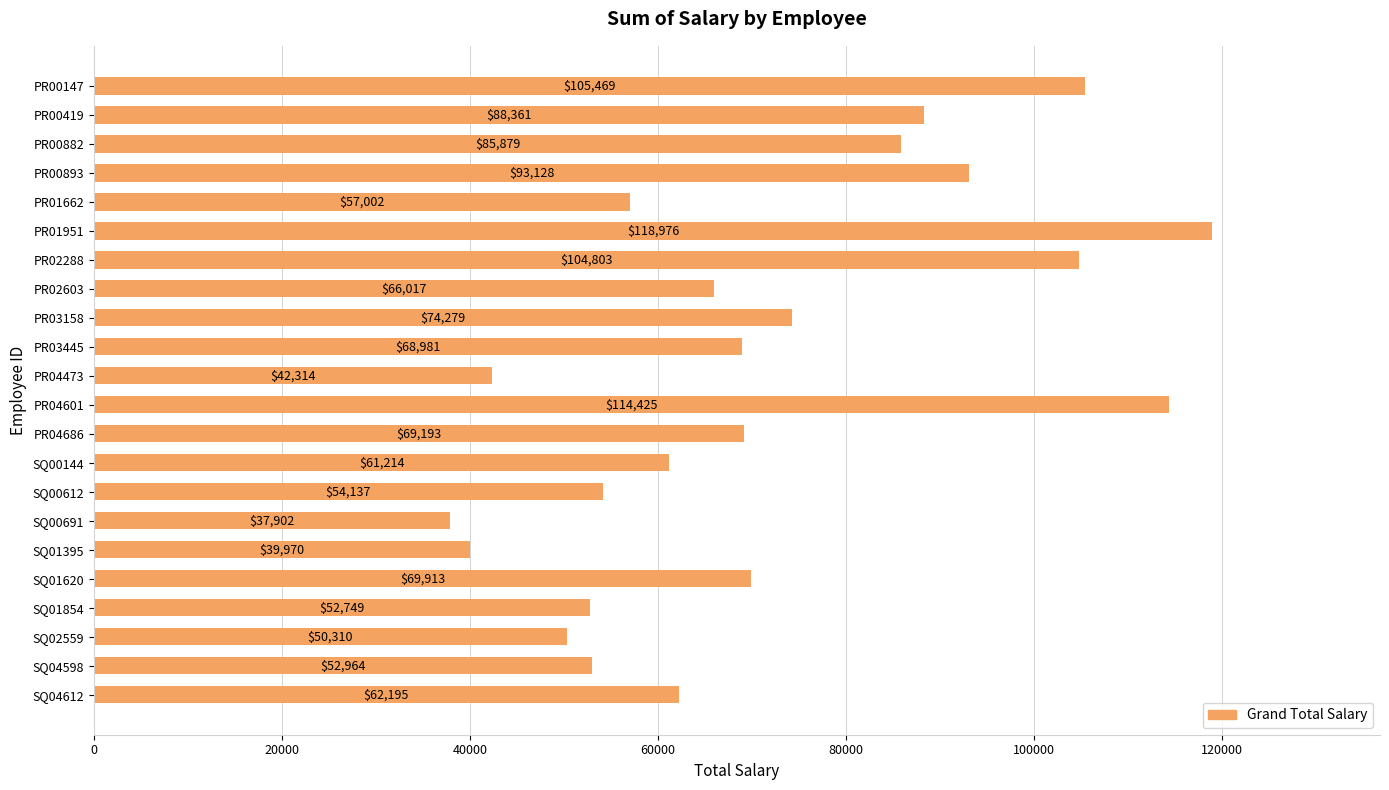

The value at SQ00144 is 41130.4. True or false?

False